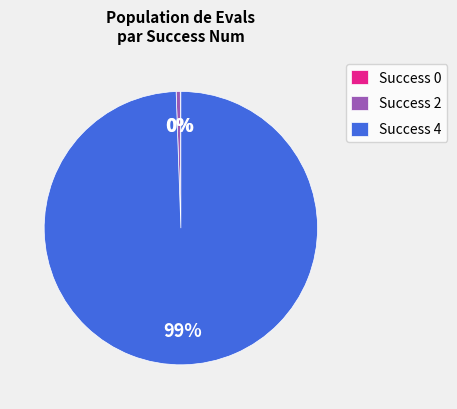

Which has a higher value, Success 4 or Success 2?

Success 4